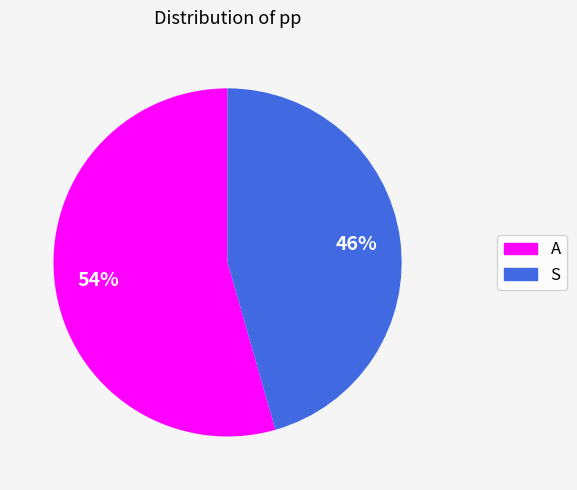

Is it true that A is 54% of the pie?

True